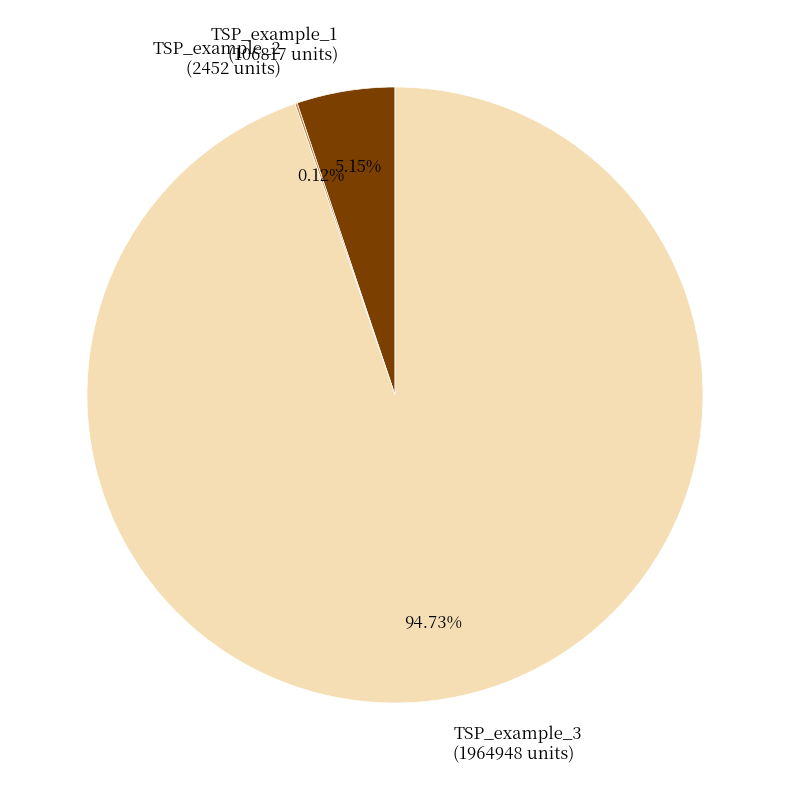

To the nearest percent, what is the average slice percentage?

33%